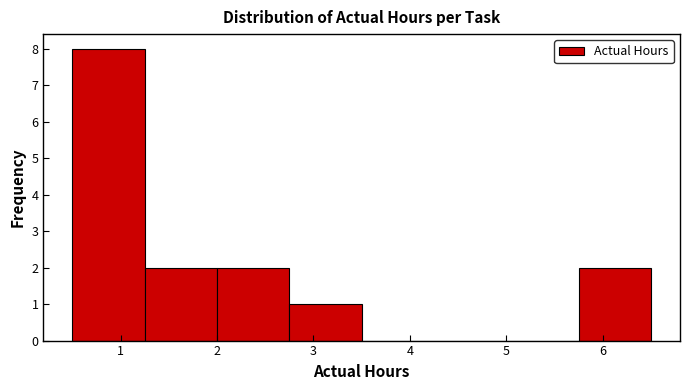

Reading left to right, list every bar in this chart as the range it spans on the x-axis followed by its height. Neither the bar edges nor the heights are printed on the chart, so give them approximately, as read against the axes.

0.50 to 1.25: 8
1.25 to 2.00: 2
2.00 to 2.75: 2
2.75 to 3.50: 1
3.50 to 4.25: 0
4.25 to 5.00: 0
5.00 to 5.75: 0
5.75 to 6.50: 2